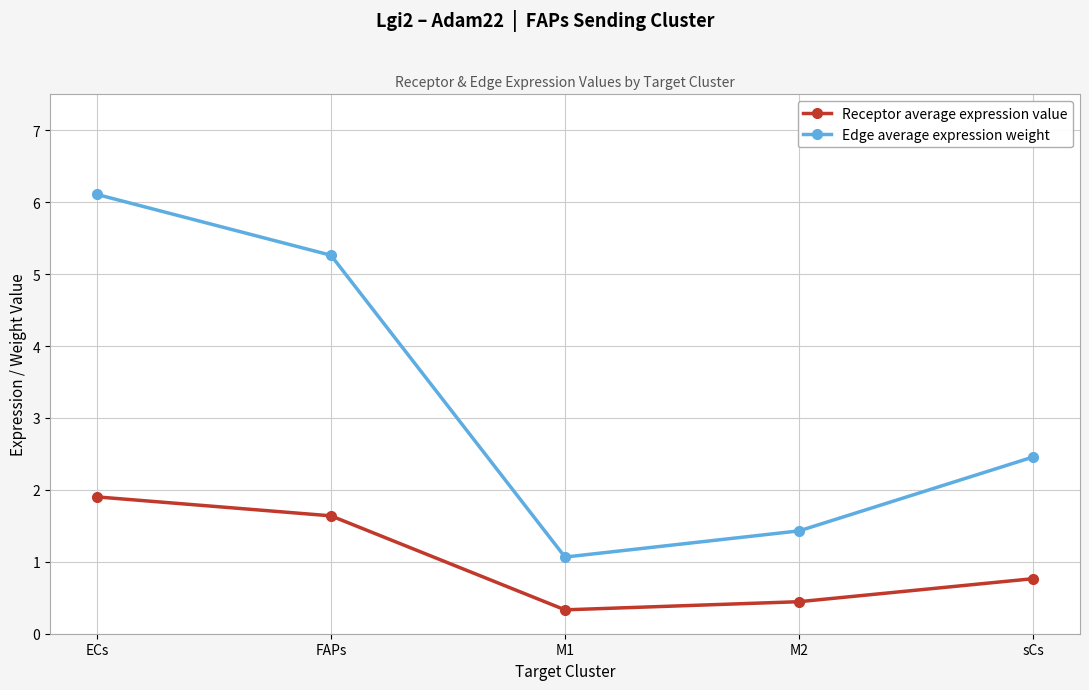

What is the difference between the highest and lowest values at FAPs?

3.6